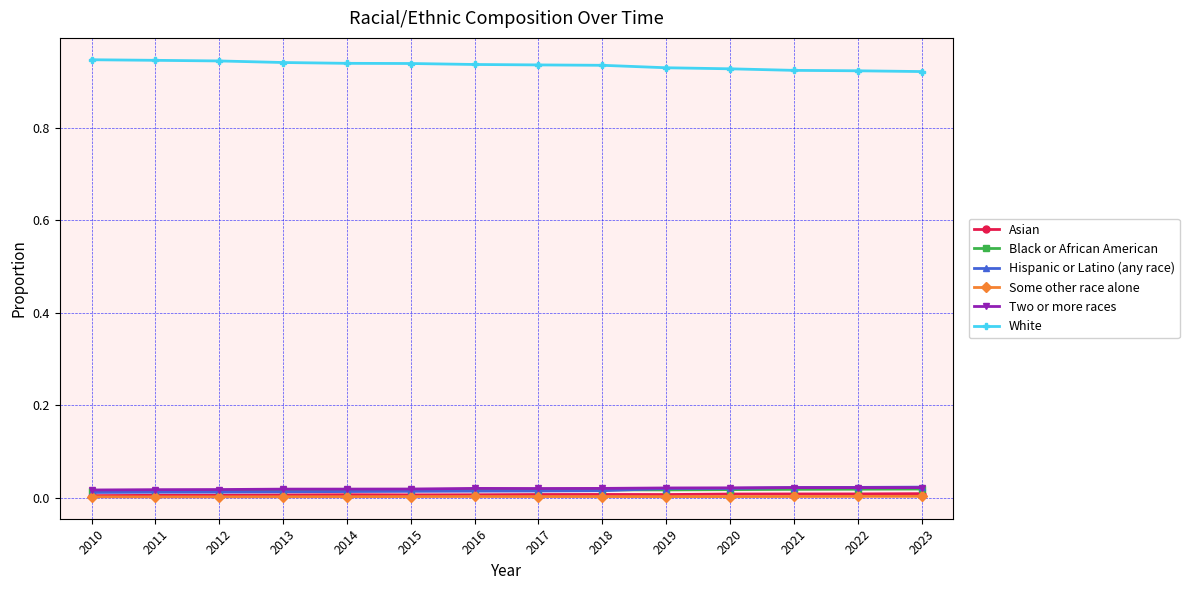

True or false: Two or more races has more than 0 interior local peaks.

True